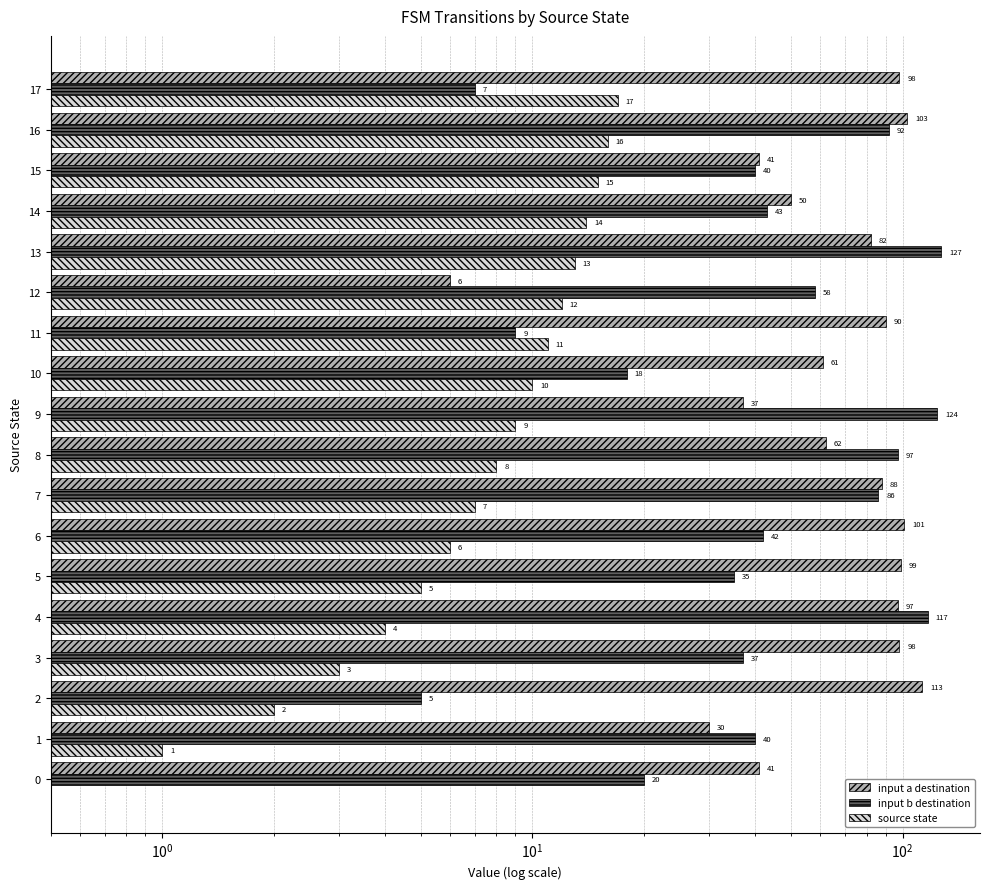

What position from the left is 12?

13